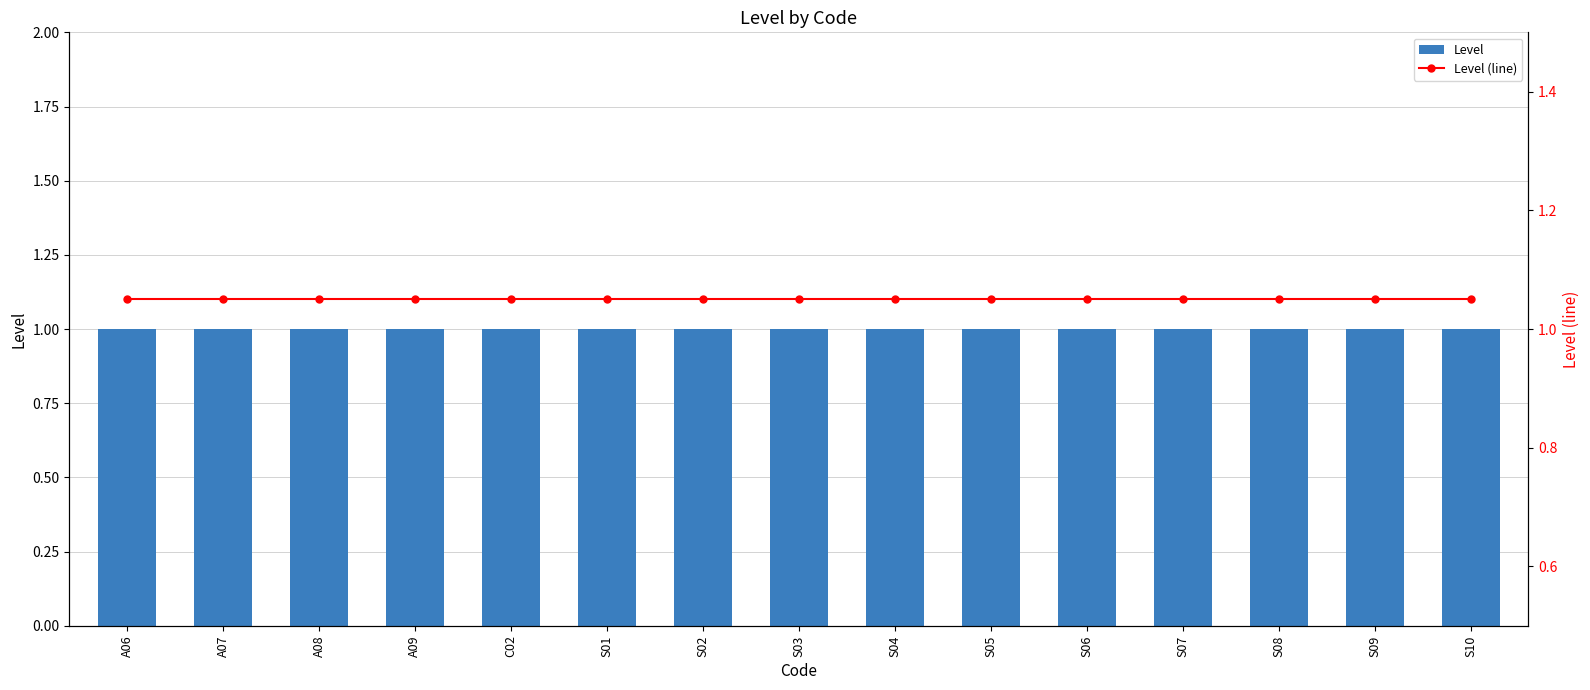

The Level (line) series shows 1.5 at S06. True or false?

False